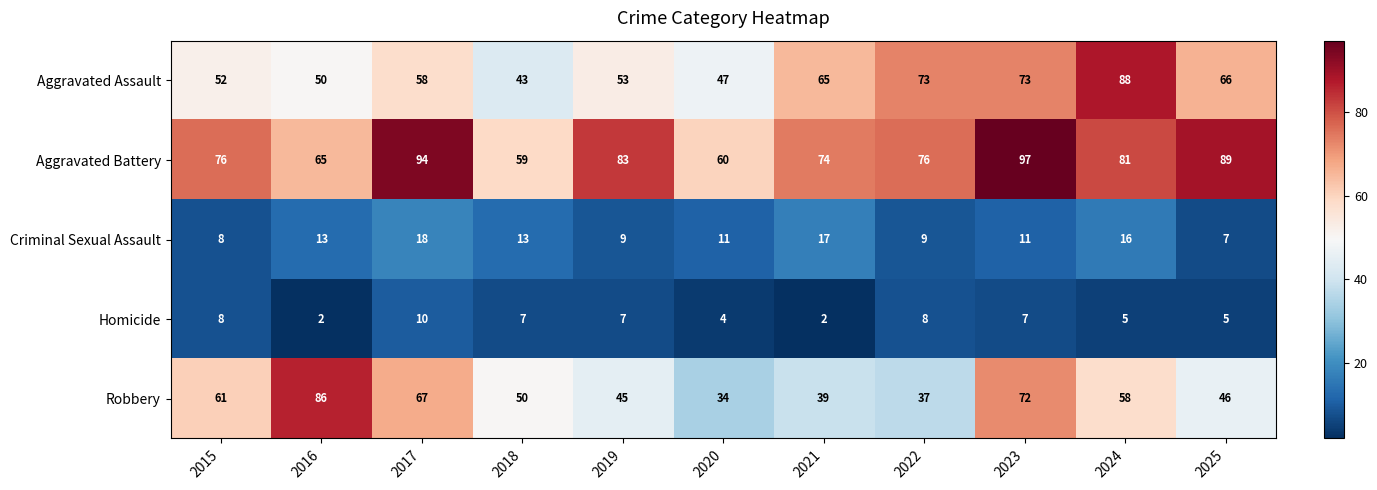

Which category has the lowest value in the Robbery series?

2020